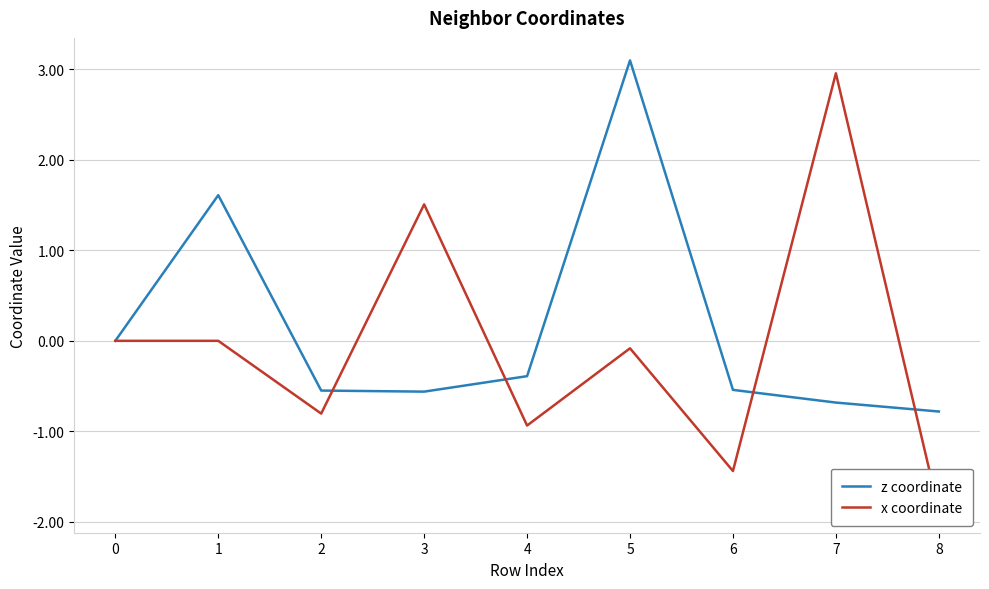

Which series has the widest spread of values?

x coordinate